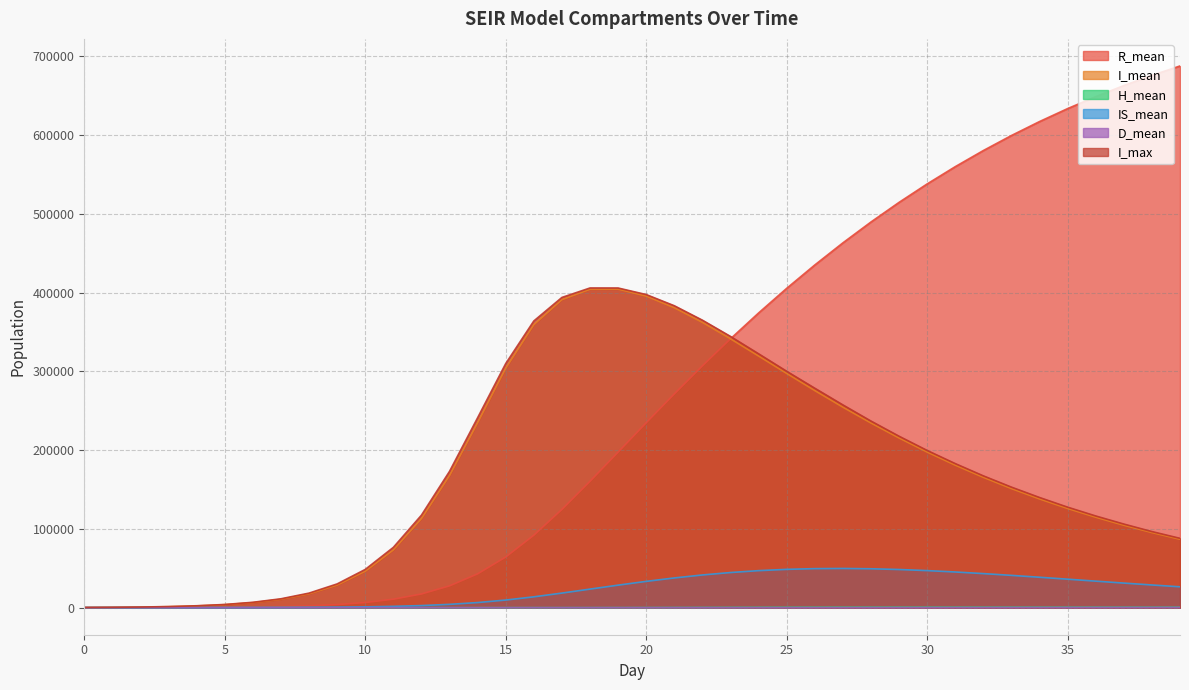

What is the difference between the maximum and minimum values in the I_max series?

405703.0